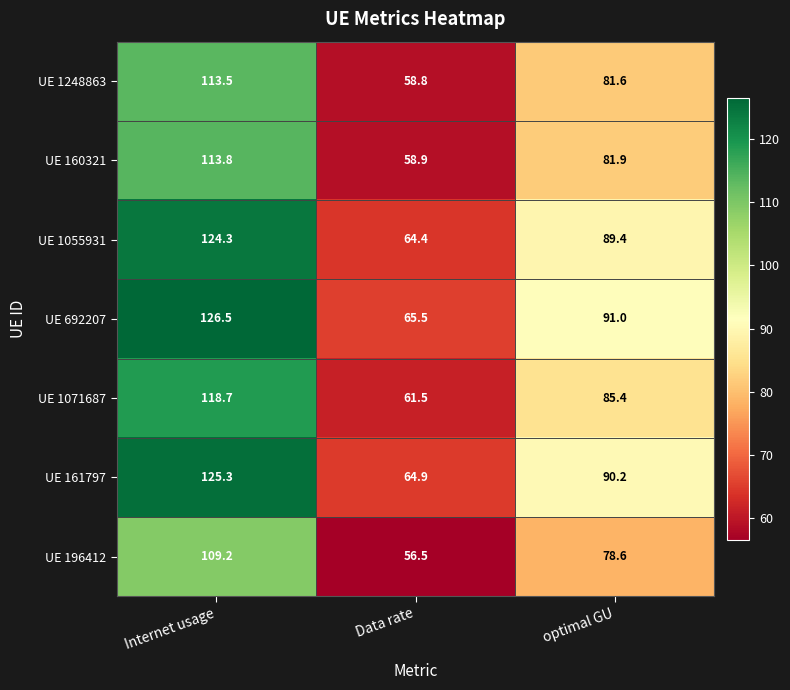

Which label corresponds to the largest value in the chart?

Internet usage